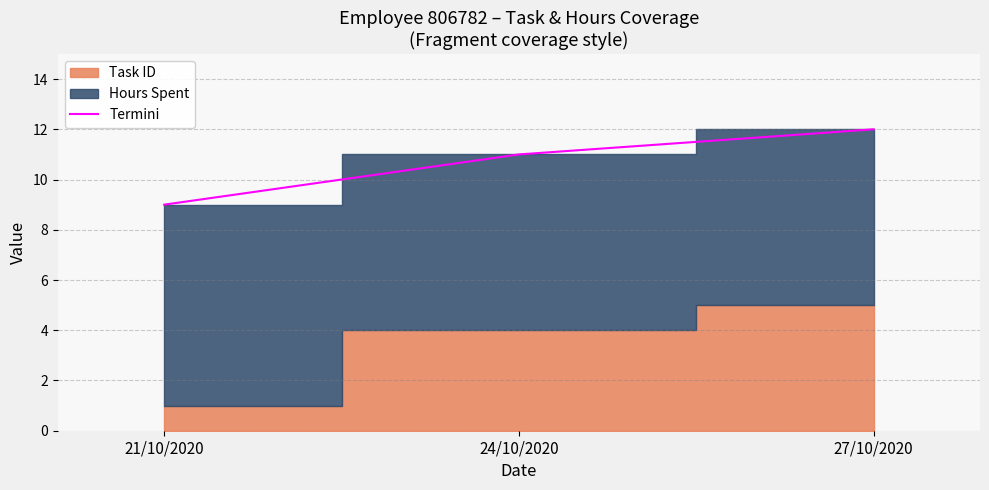

How many categories are shown in the chart?

3